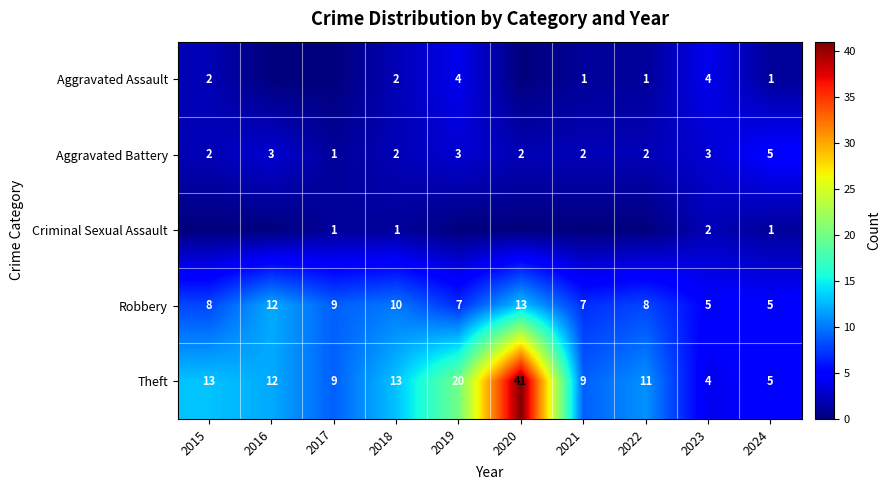

Which has a higher value, 2020 or 2017?

2020